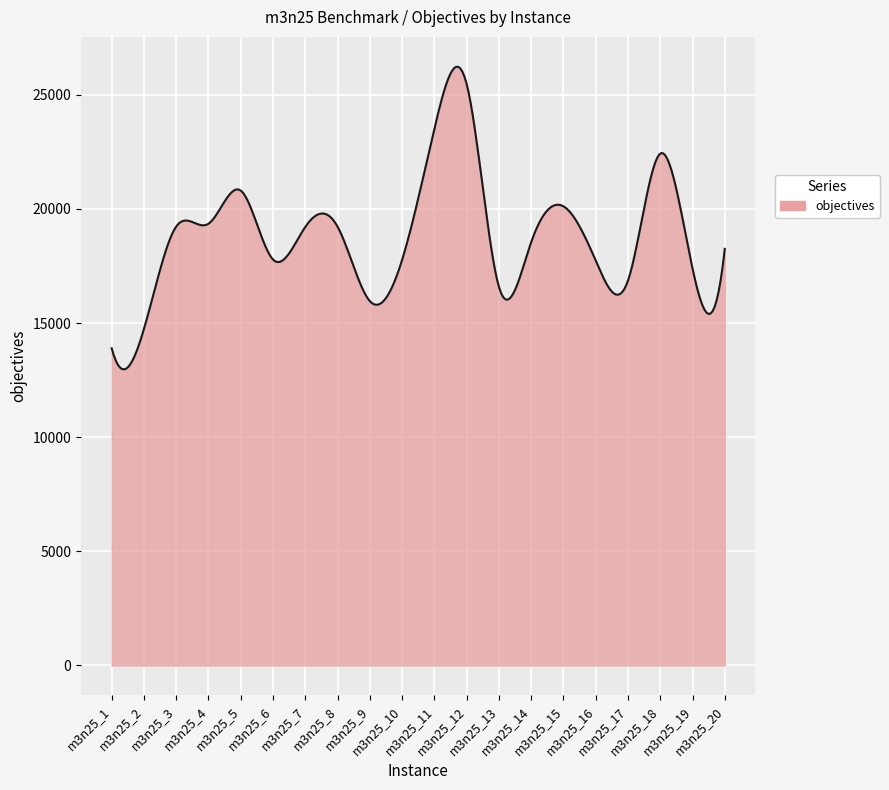

What is the maximum value shown in the chart?

26226.0